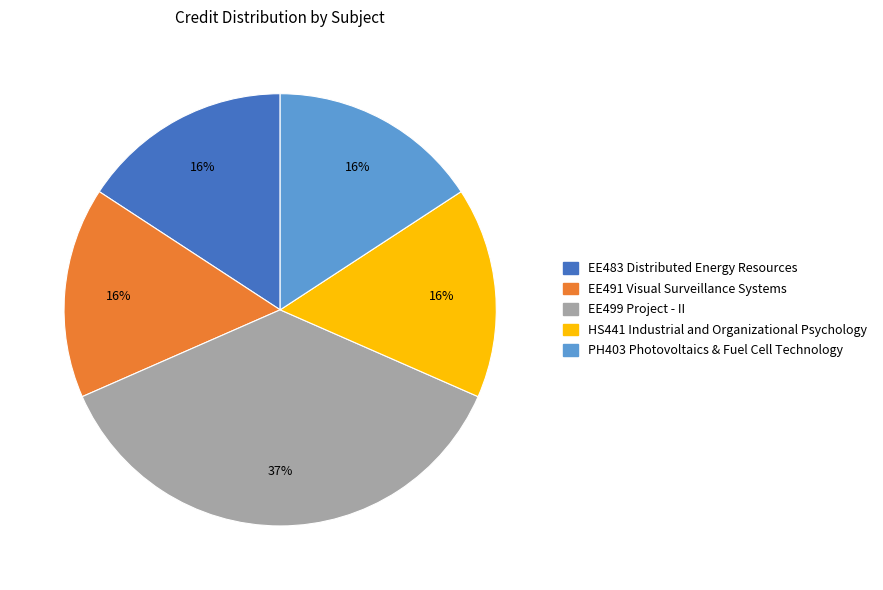

Is there a majority slice in this chart?

No